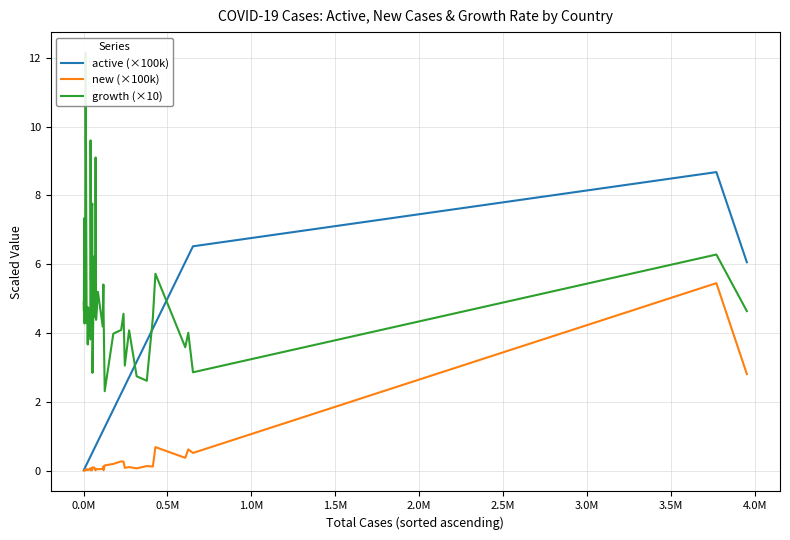

What is the value of the active (×100k) point at the 37th from the left?

6.2